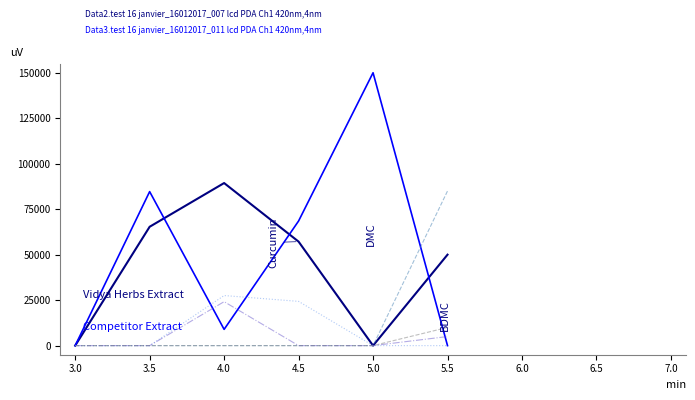

What is the greatest value displayed?

150000.0